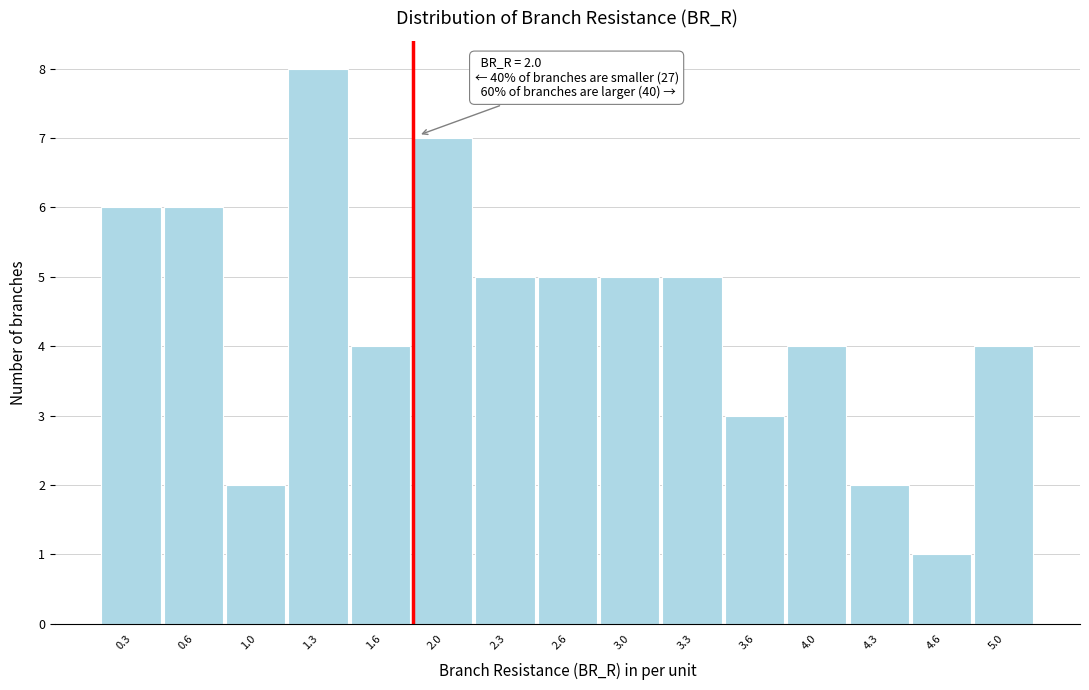

Reading left to right, extract all data points from this chart.

0.3=6	0.6=6	1.0=2	1.3=8	1.6=4	2.0=7	2.3=5	2.6=5	3.0=5	3.3=5	3.6=3	4.0=4	4.3=2	4.6=1	5.0=4